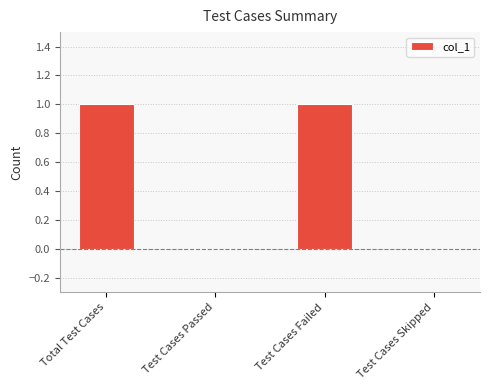

Are the bars grouped side by side (vs. stacked)?

No